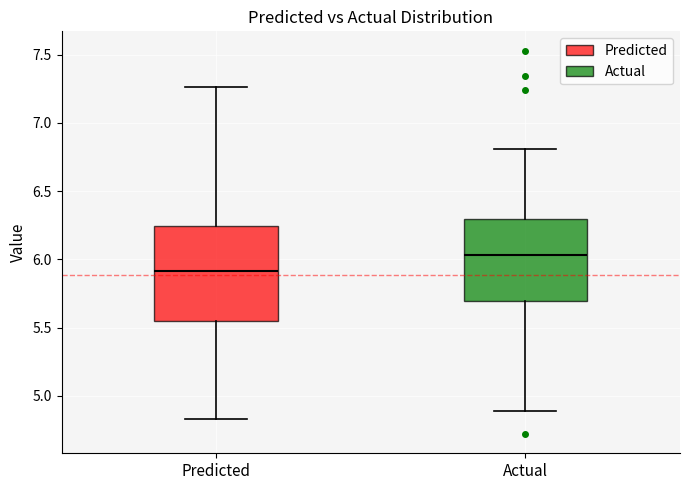

Which box has the lowest median line?

Predicted